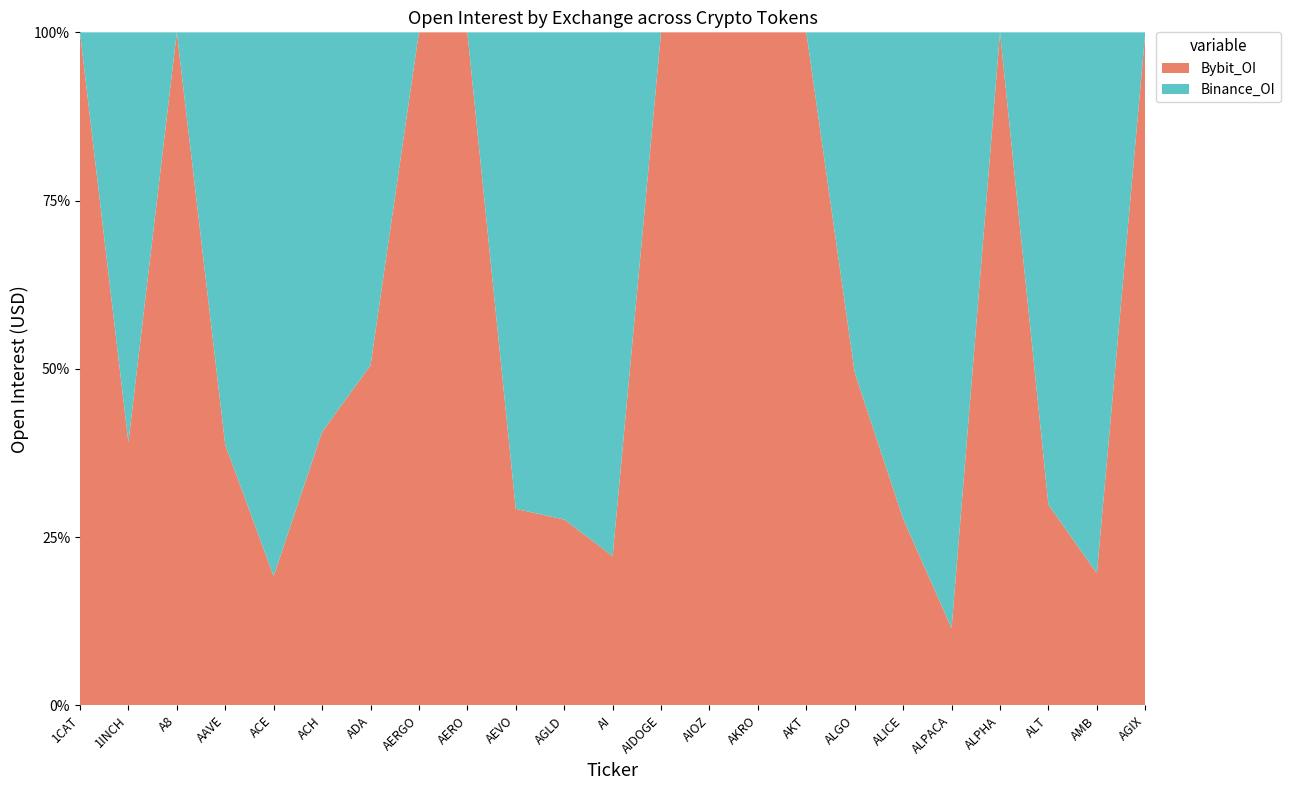

Reading right to left, extract all data points from this chart.

Bybit_OI: AGIX=9250425	AMB=600931	ALT=5367770	ALPHA=958994	ALPACA=353585	ALICE=2302870	ALGO=7897258	AKT=4093546	AKRO=1092555	AIOZ=3075429	AIDOGE=928865	AI=1595971	AGLD=739770	AEVO=9913527	AERO=2916492	AERGO=596536	ADA=56039632	ACH=1985898	ACE=1331290	AAVE=14572974	A8=1515001	1INCH=4539198	1CAT=2422472
Binance_OI: AGIX=3200	AMB=2460795	ALT=12645545	ALPHA=0	ALPACA=2729847	ALICE=6009430	ALGO=8081754	AKT=0	AKRO=0	AIOZ=0	AIDOGE=0	AI=5600901	AGLD=1939292	AEVO=24043153	AERO=0	AERGO=0	ADA=54886442	ACH=2902702	ACE=5605956	AAVE=23050865	A8=0	1INCH=7070749	1CAT=0